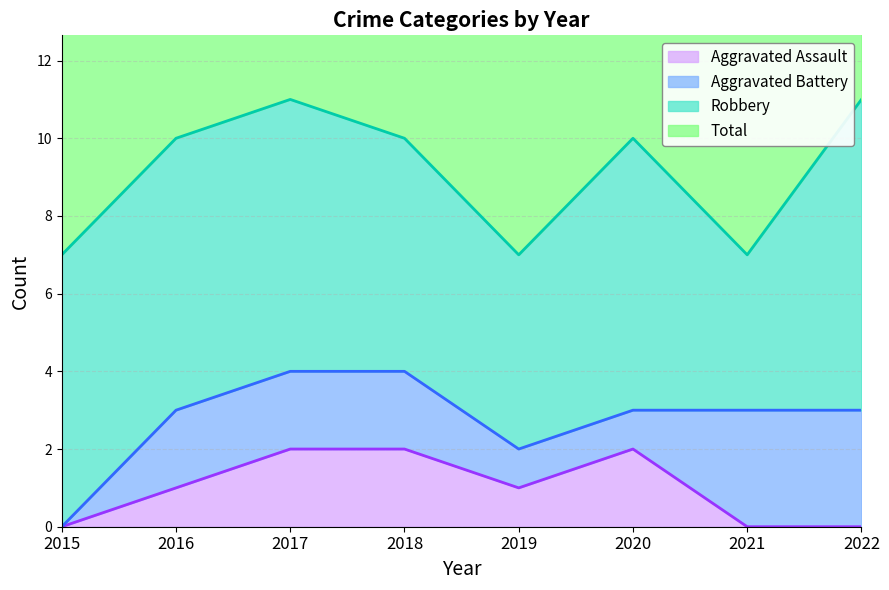

The value of Aggravated Assault at 2020 is 2. True or false?

True